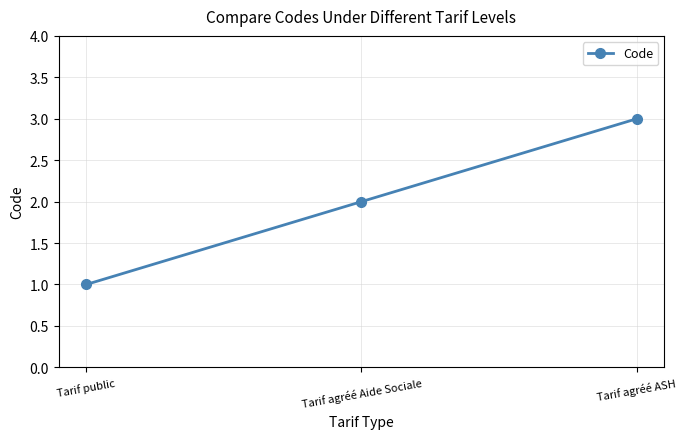

What value does the data have at Tarif agréé Aide Sociale?

2